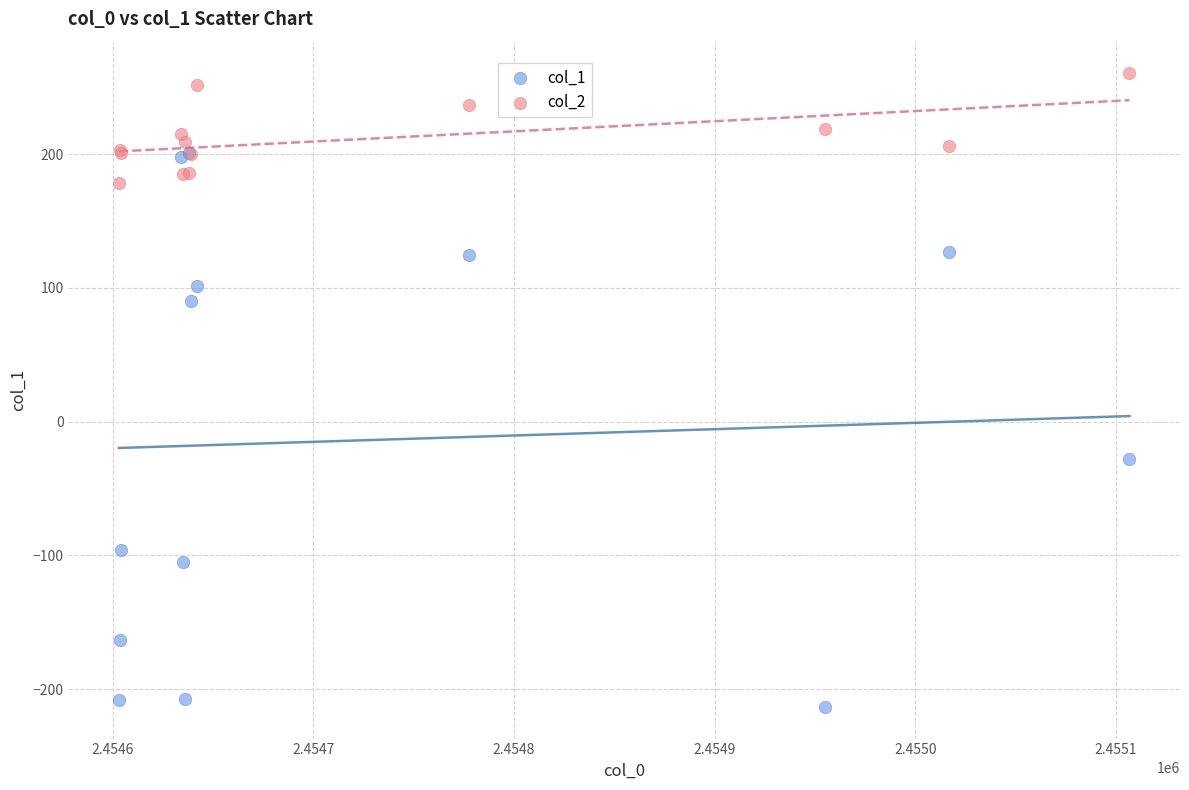

Across all series, what Y value is closest to 23?

-27.6